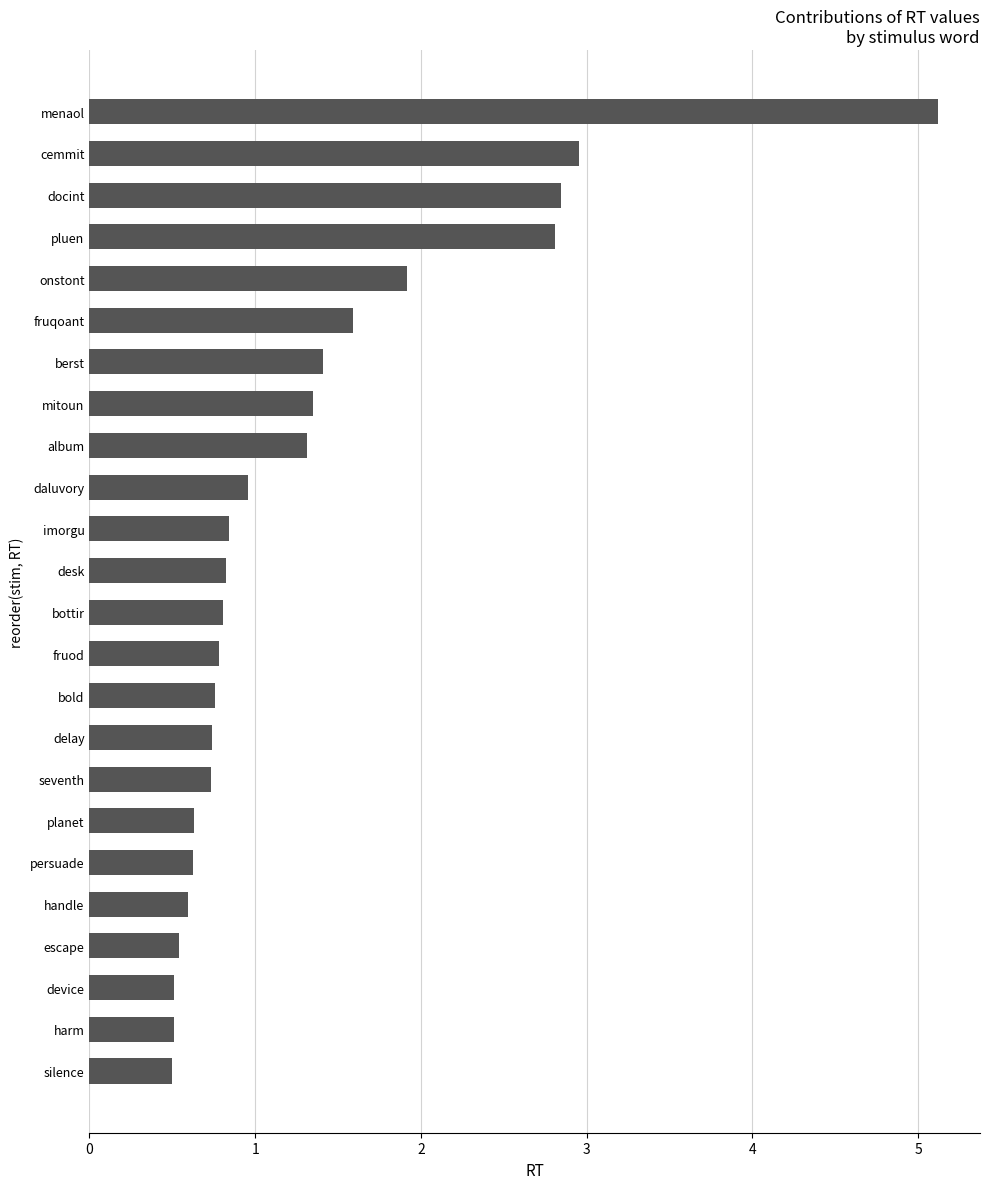

Is it true that the value at album is 1.3?

True